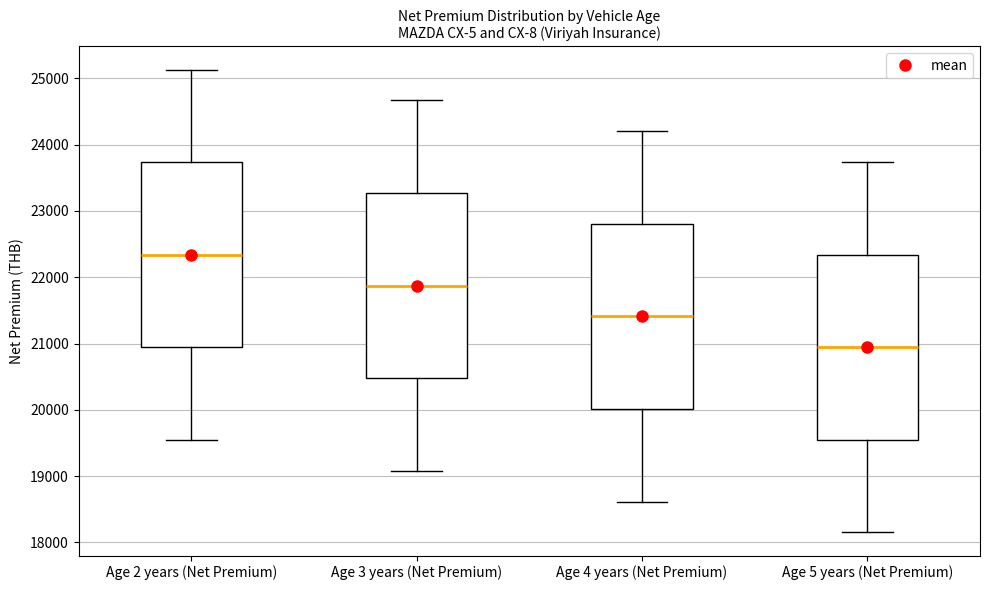

Reading left to right, transcribe this box plot: for each box, give where its median line is, the range the box spans, and where its two whiskers end, as read against the y-axis. The values are not printed on the chart, so give them approximately, as read against the axis.

Age 2 years (Net Premium): median 22300, box 20900 to 23700, whiskers 19500 to 25100
Age 3 years (Net Premium): median 21900, box 20500 to 23300, whiskers 19100 to 24700
Age 4 years (Net Premium): median 21400, box 20000 to 22800, whiskers 18600 to 24200
Age 5 years (Net Premium): median 20900, box 19500 to 22300, whiskers 18200 to 23700